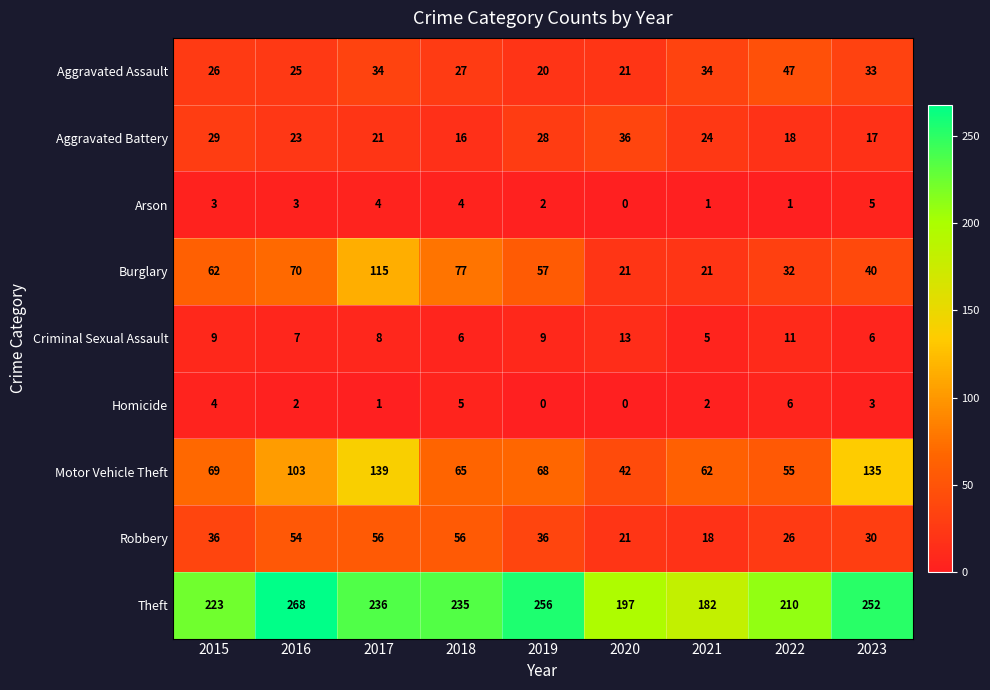

The Motor Vehicle Theft series shows 97 at 2022. True or false?

False